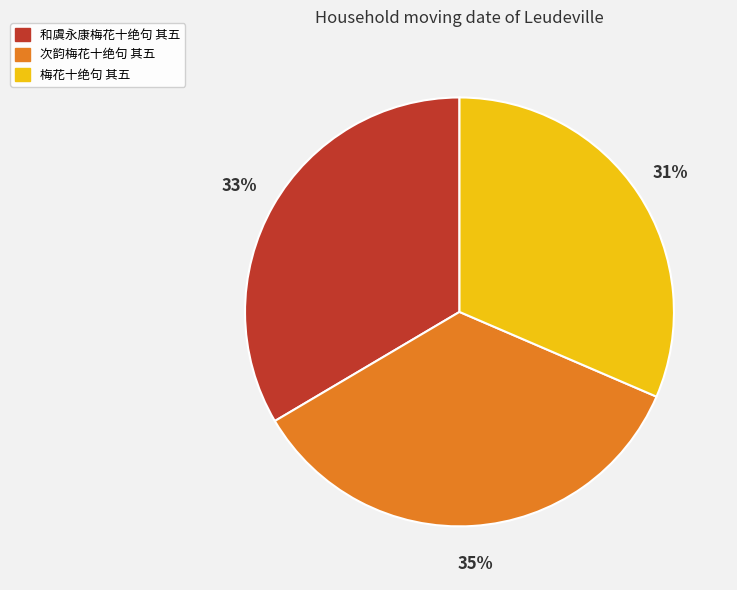

The 和虞永康梅花十绝句 其五 slice represents 39% of the pie. True or false?

False